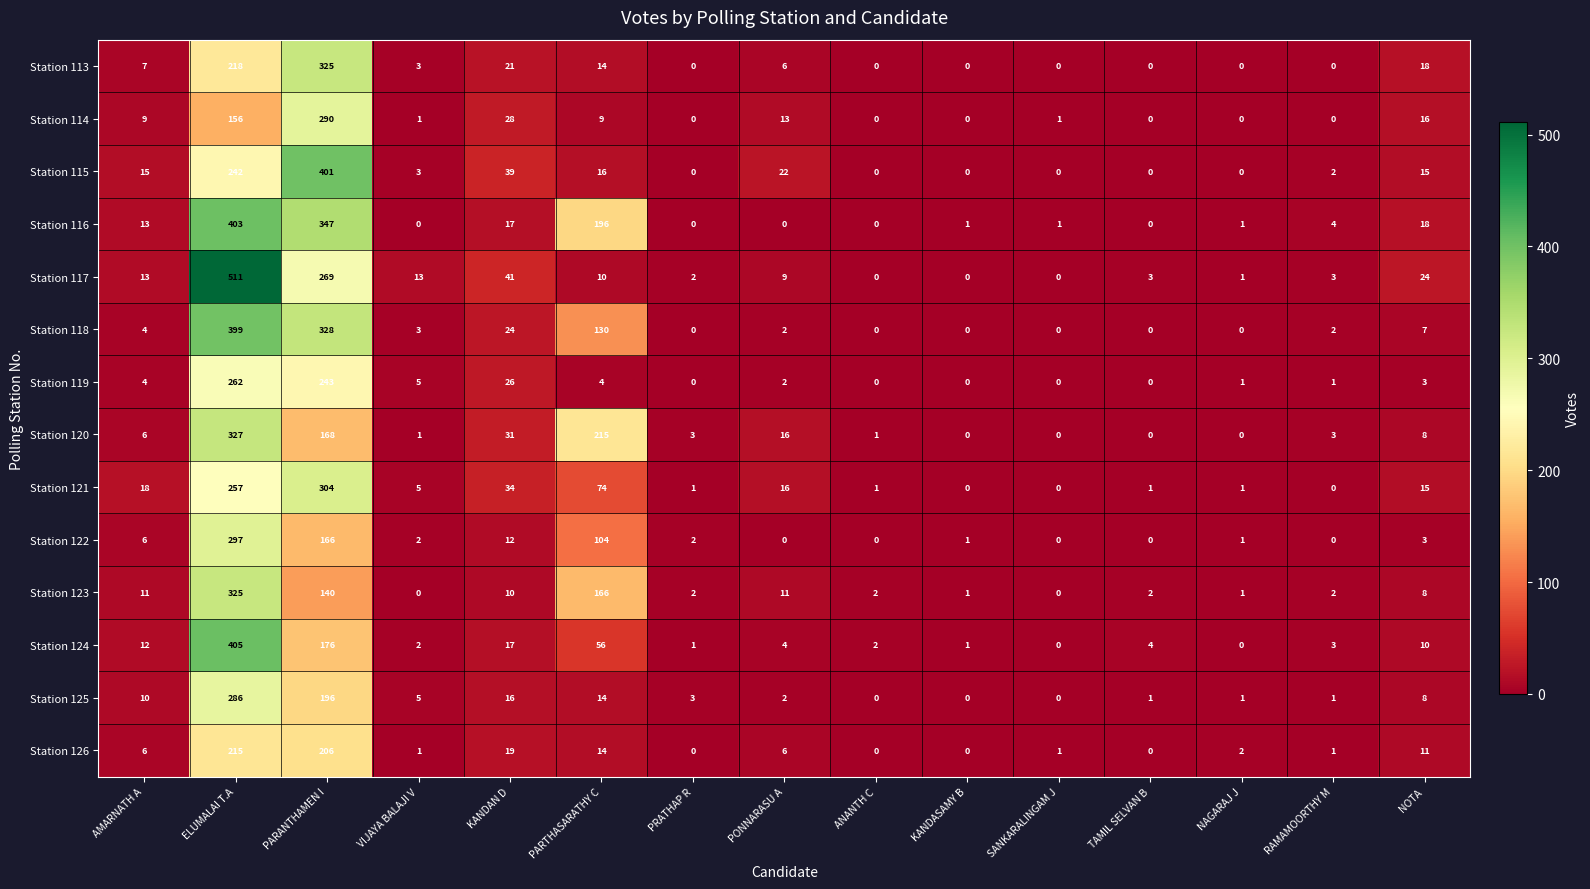

True or false: Station 126 has a value of 1 at VIJAYA BALAJI V.

True